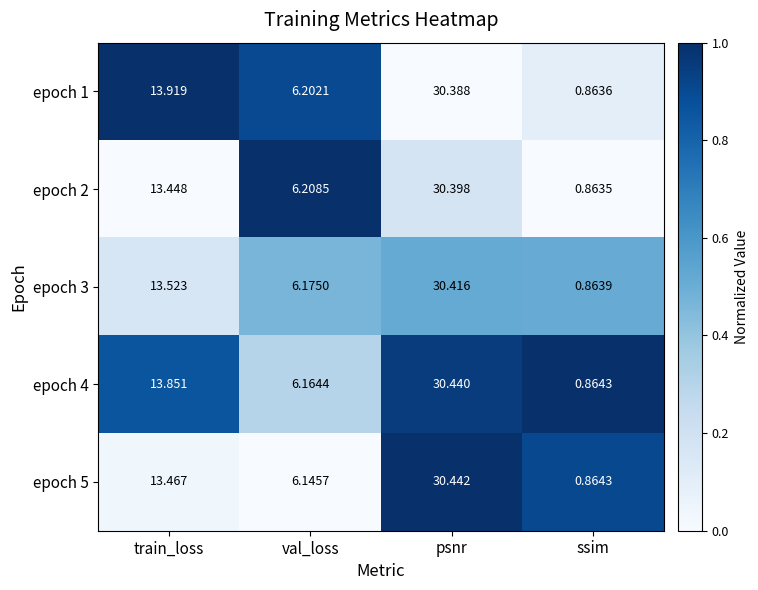

List the labels in order of epoch 4 value, largest first.

psnr, train_loss, val_loss, ssim